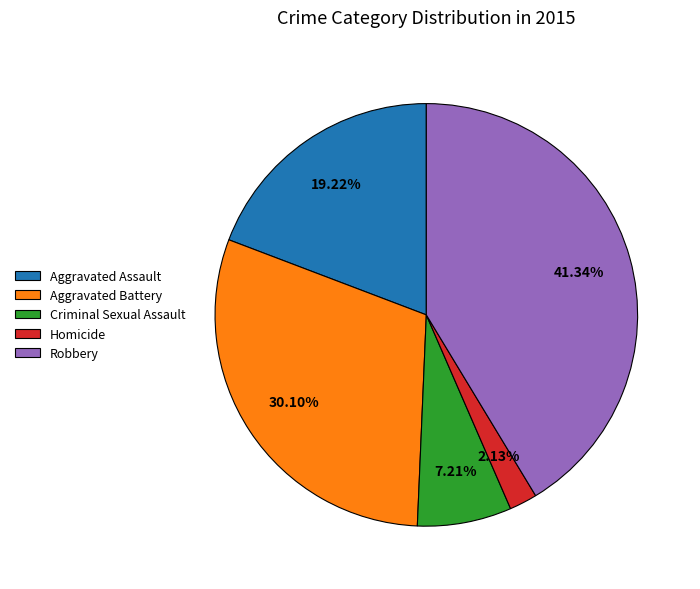

To the nearest percent, what portion does Homicide represent?

2%